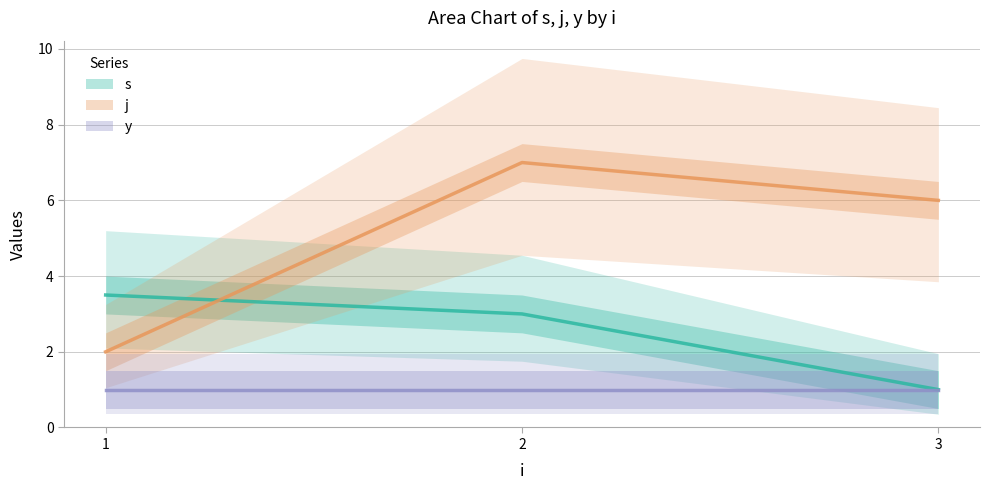

What is the minimum value shown in the chart?

1